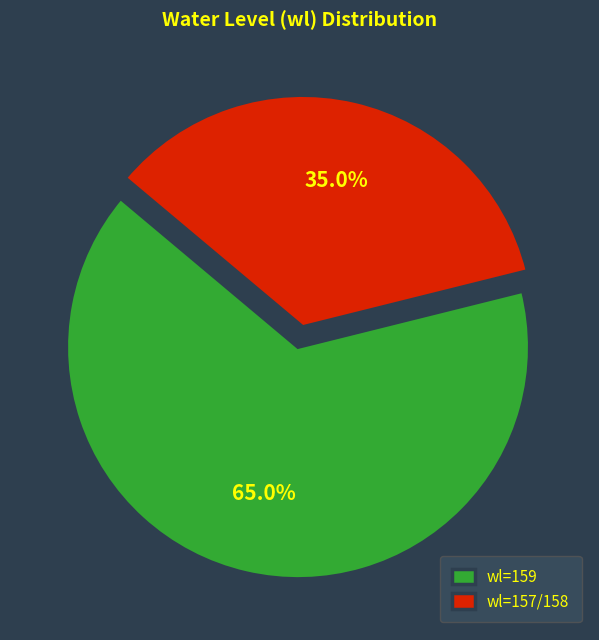

Rank the categories by value from highest to lowest.

wl=159, wl=157/158